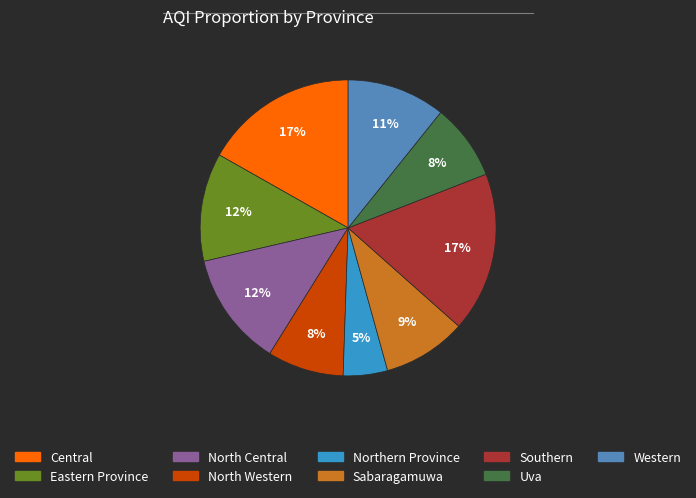

To the nearest percent, what portion does North Western represent?

8%